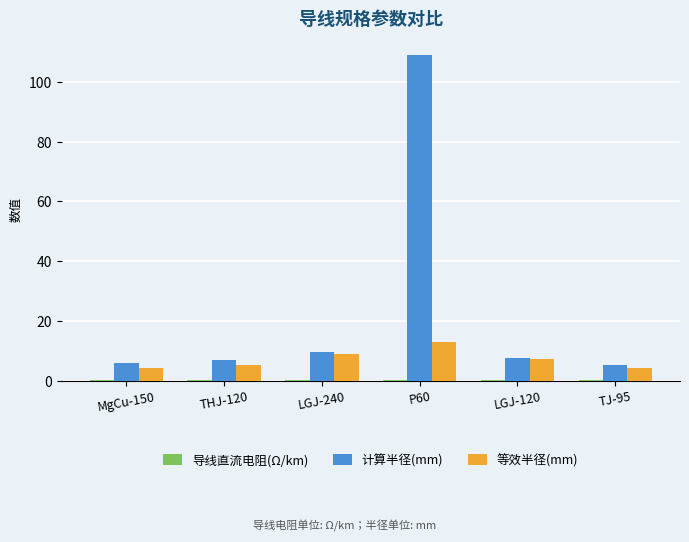

Is the value of 计算半径(mm) at P60 greater than the value of 等效半径(mm) at MgCu-150?

Yes